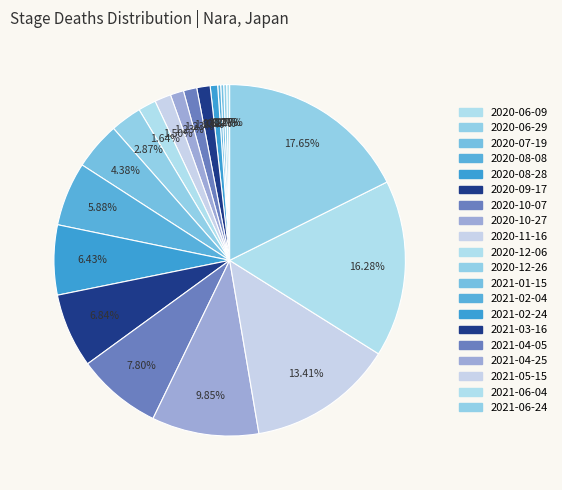

What is the change in value from 2020-07-19 to 2021-04-05?

+55